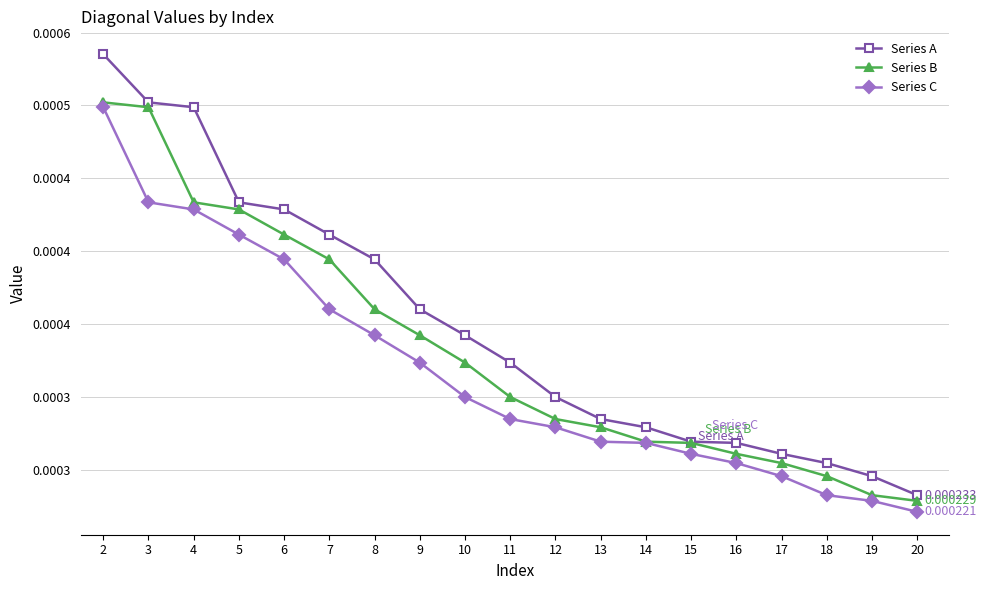

What are all the series names shown in the legend?

Series A, Series B, Series C